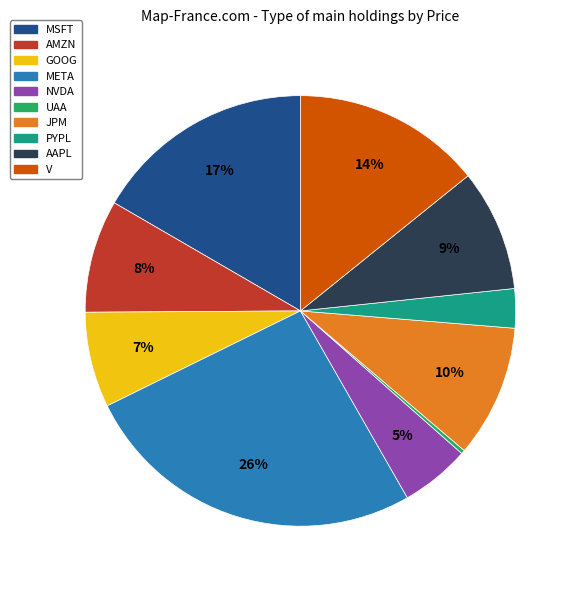

Approximately how many times larger is the value at NVDA compared to AMZN?

0.6